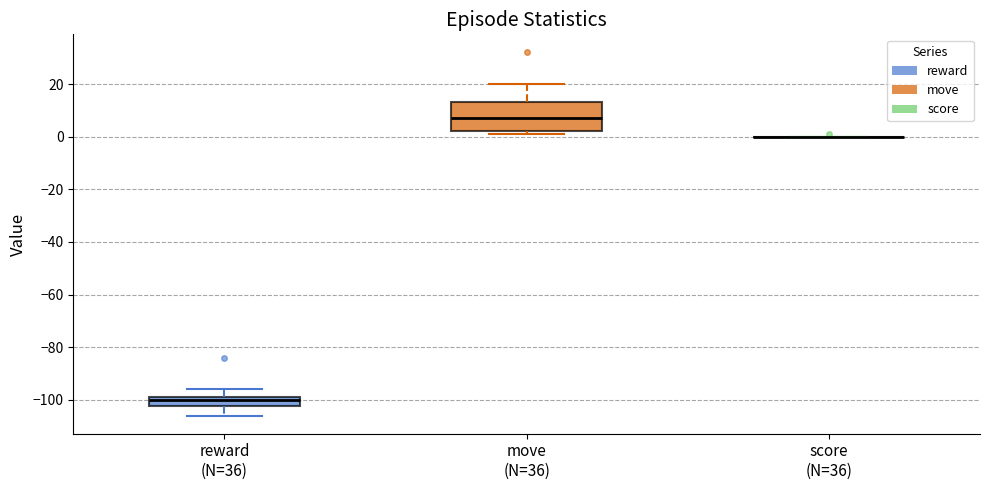

Reading left to right, transcribe this box plot: for each box, give where its median line is, the range the box spans, and where its two whiskers end, as read against the y-axis. The values are not printed on the chart, so give them approximately, as read against the axis.

reward (N=36): median -100, box -102 to -98, whiskers -106 to -96
move (N=36): median 8, box 2 to 14, whiskers 2 (just below the box's lower edge) to 20
score (N=36): box collapsed to a line at 0, whiskers 0 to 0